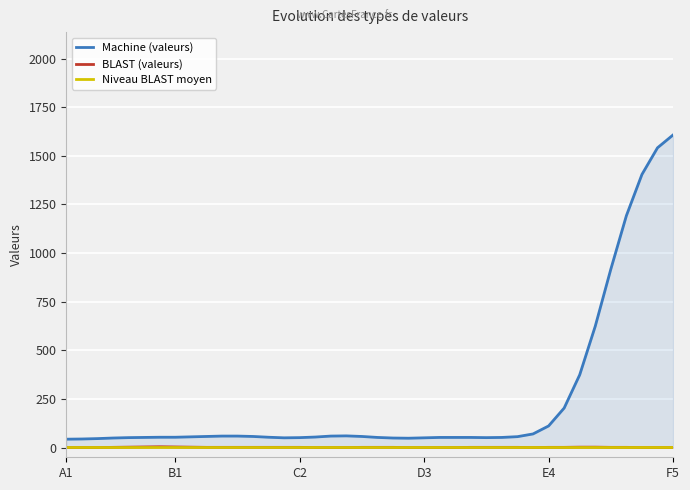

Which series has the largest total across all categories?

Machine (valeurs)